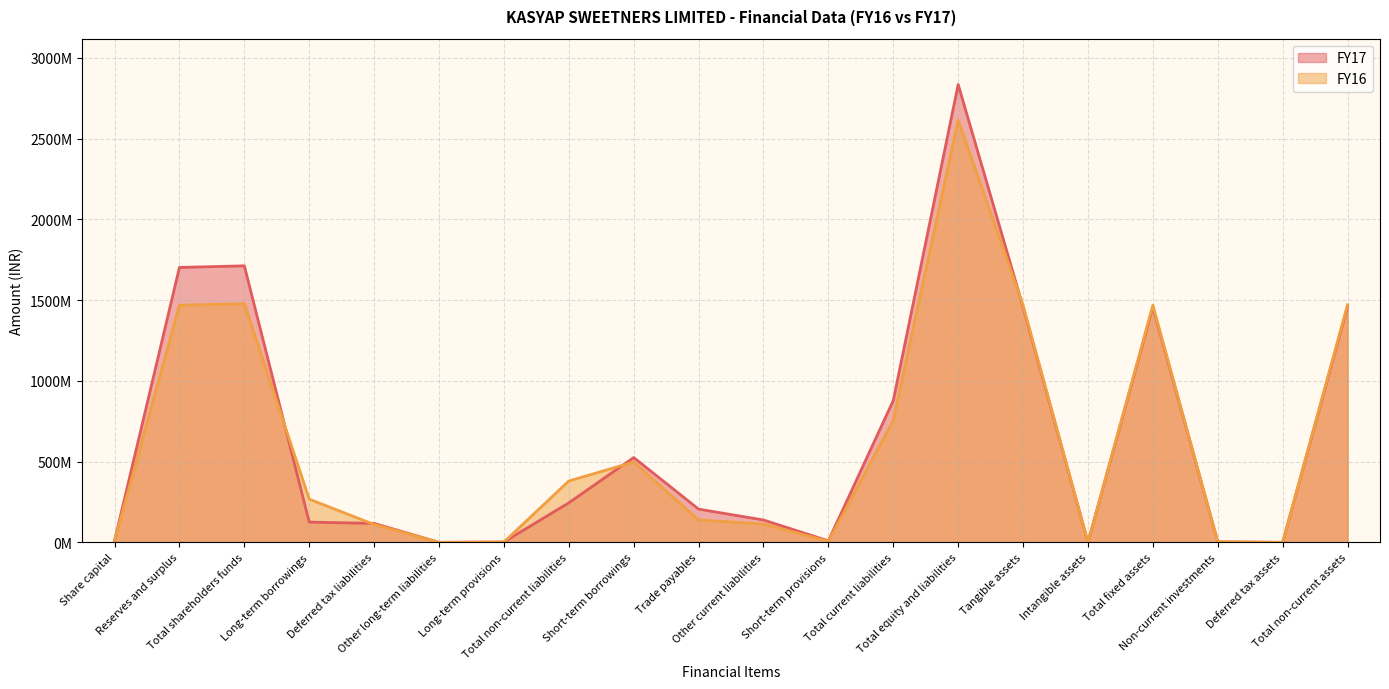

What is the difference between the FY17 values at Trade payables and Deferred tax liabilities?

88523000